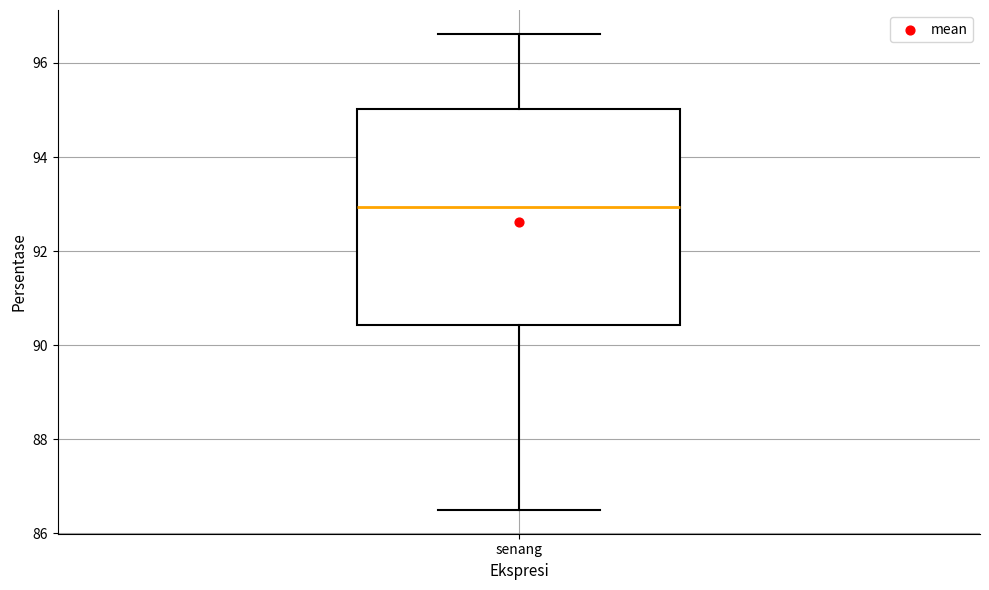

Where is the lower edge of the box for senang on the y-axis? The values are not printed on the chart, so give them approximately, as read against the axis.

90.4